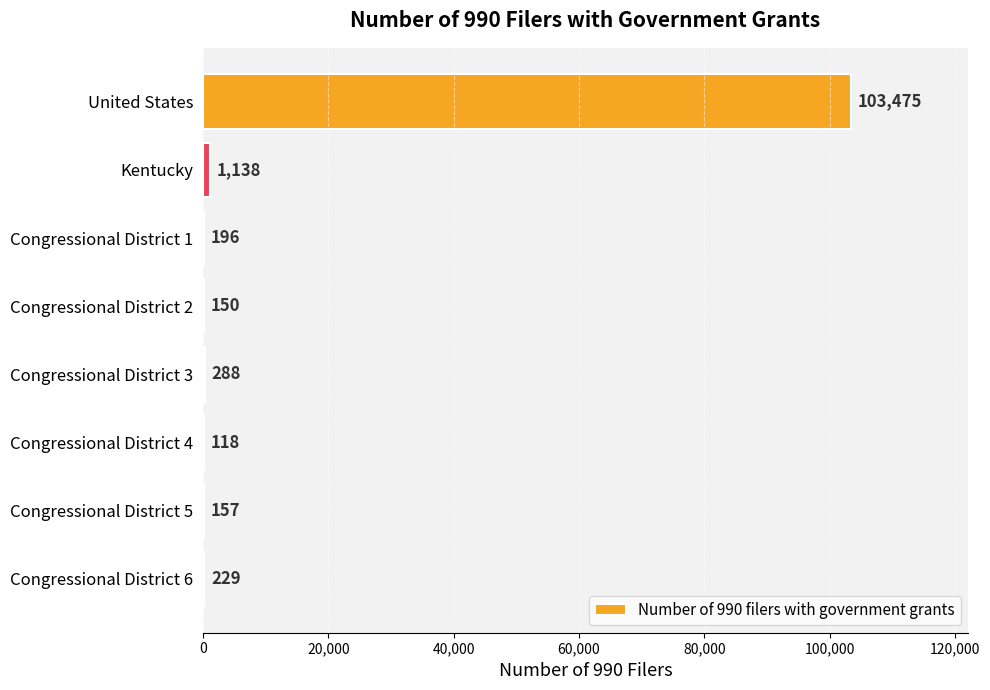

Is it true that the value at Congressional District 2 is 150?

True